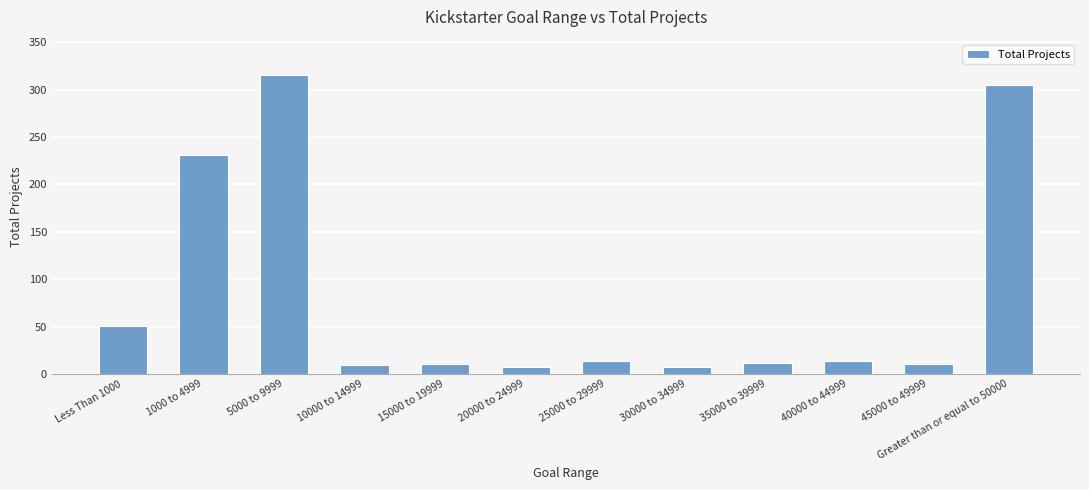

At which label is the value closest to 161?

1000 to 4999